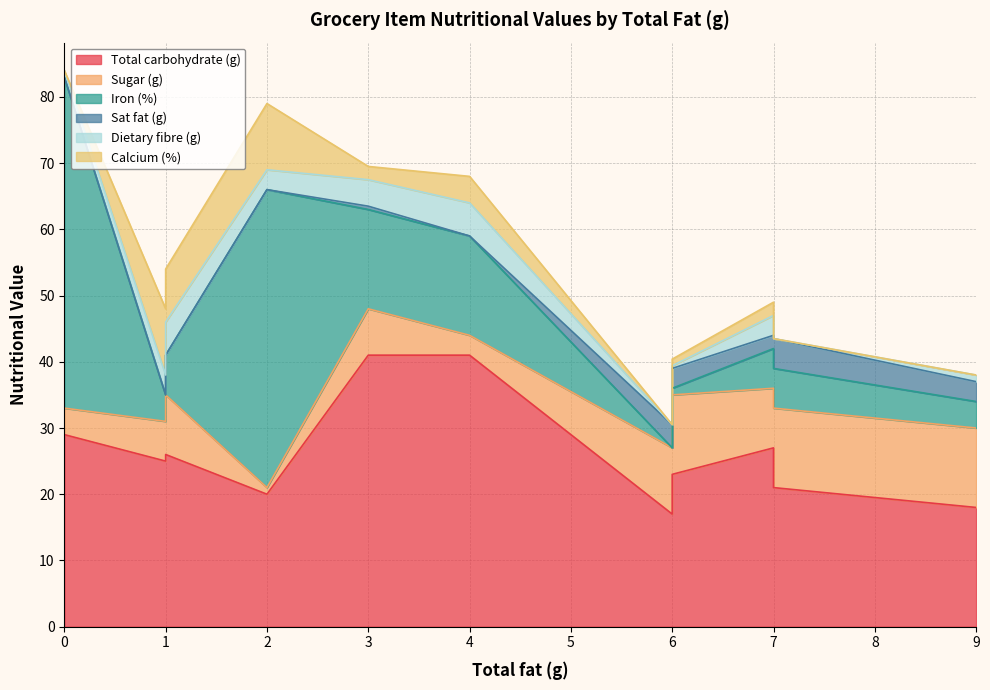

True or false: Total carbohydrate (g) has a value of 26.0 at 2.

False